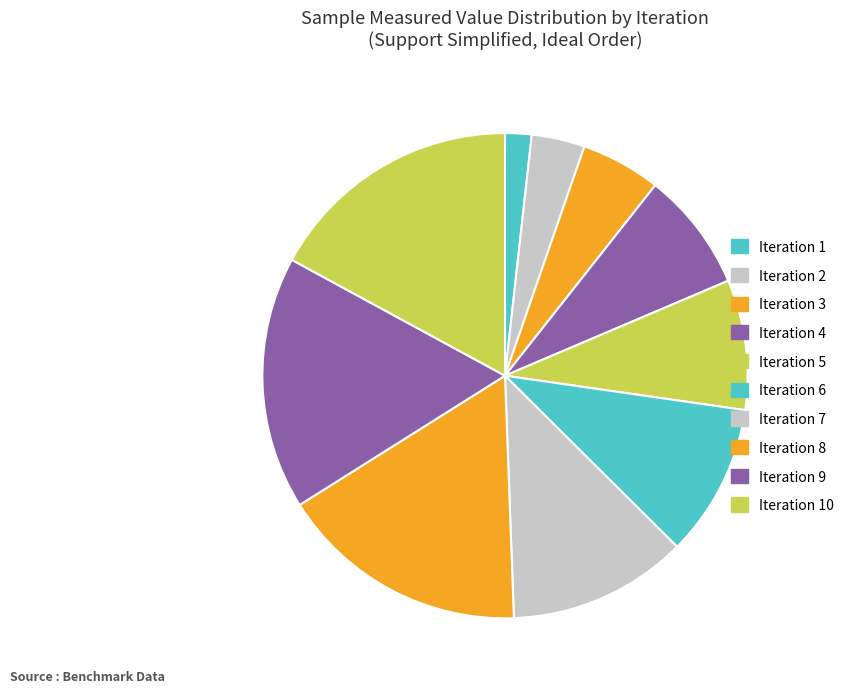

Count the number of slices in the pie.

10